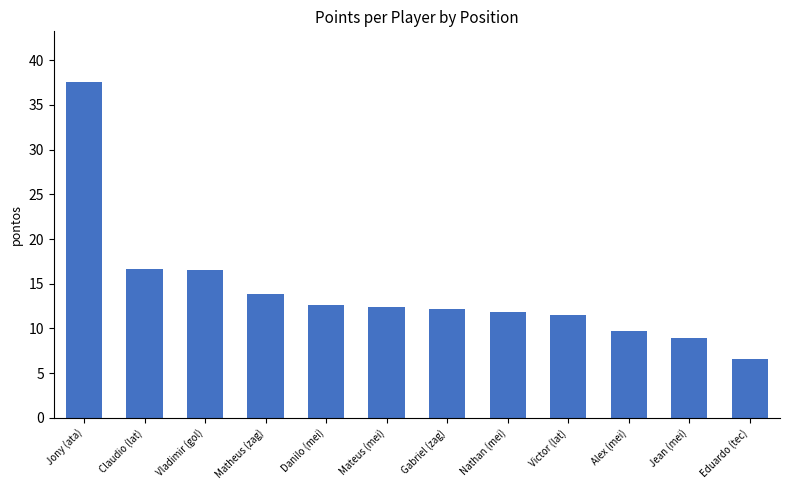

What is the label of the 8th bar from the right?

Danilo (mei)